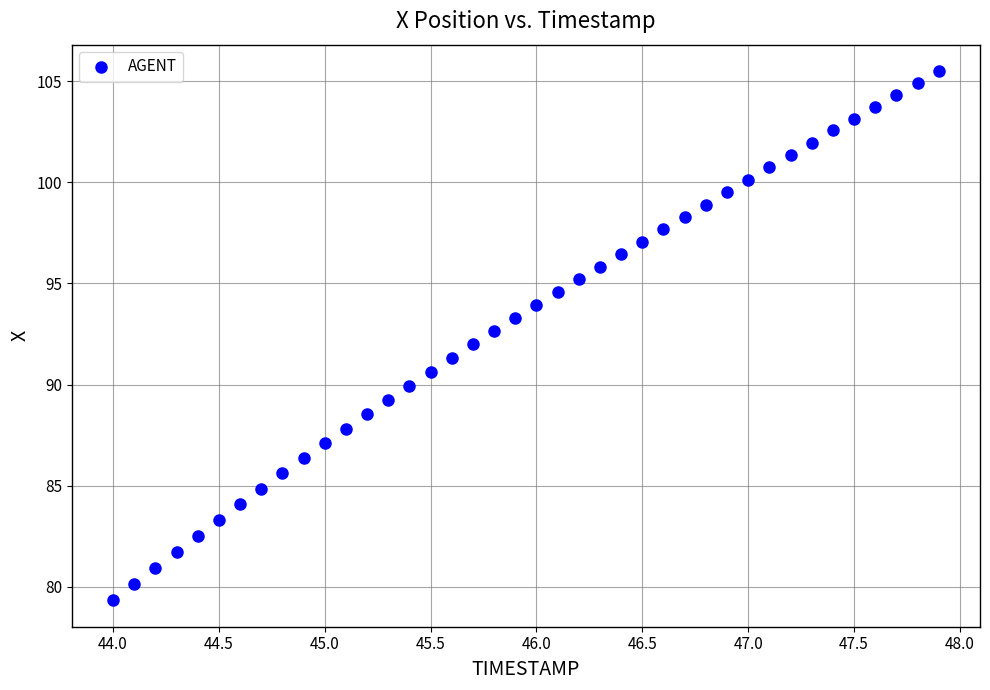

What is the range of Y values (max minus min)?

26.2